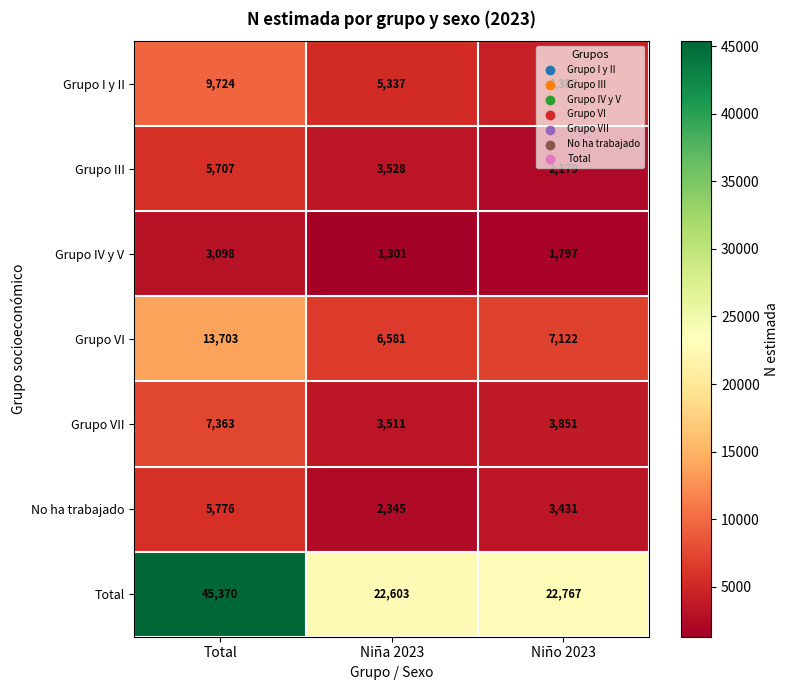

At which label does No ha trabajado reach its peak?

Total